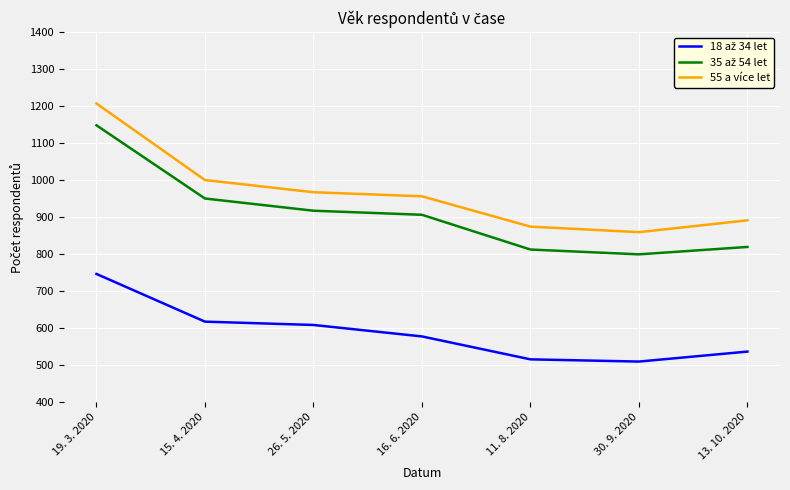

At which label is 55 a více let closest to 1033?

15. 4. 2020